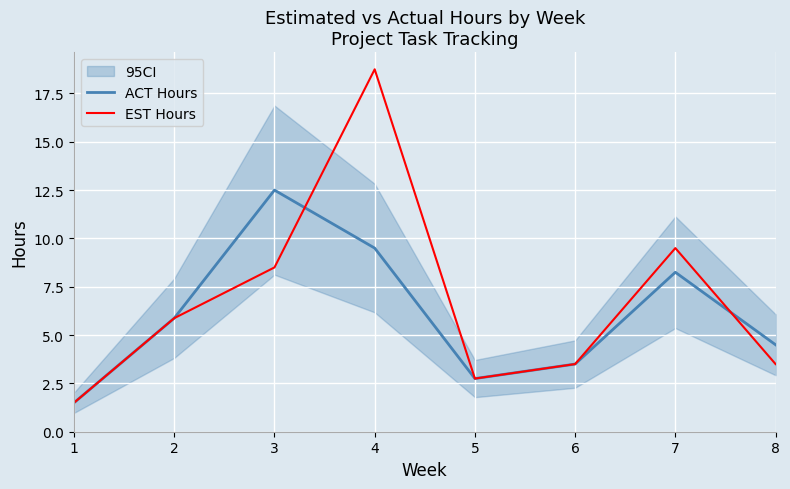

Read the EST Hours value at 5.

2.8